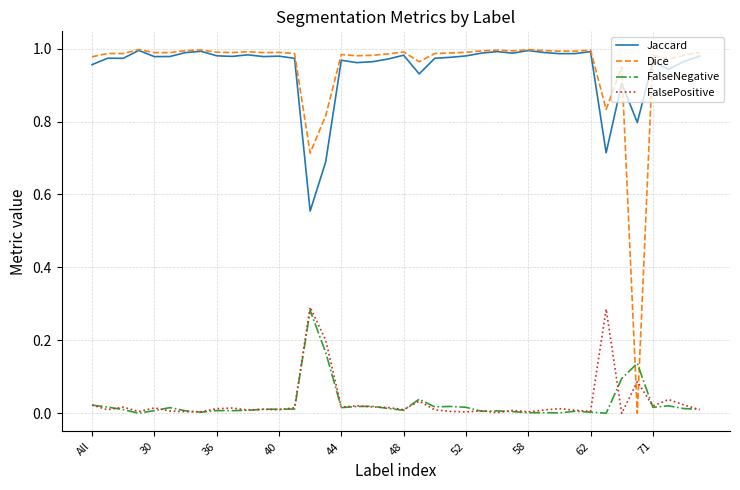

How many categories are shown in the chart?

40